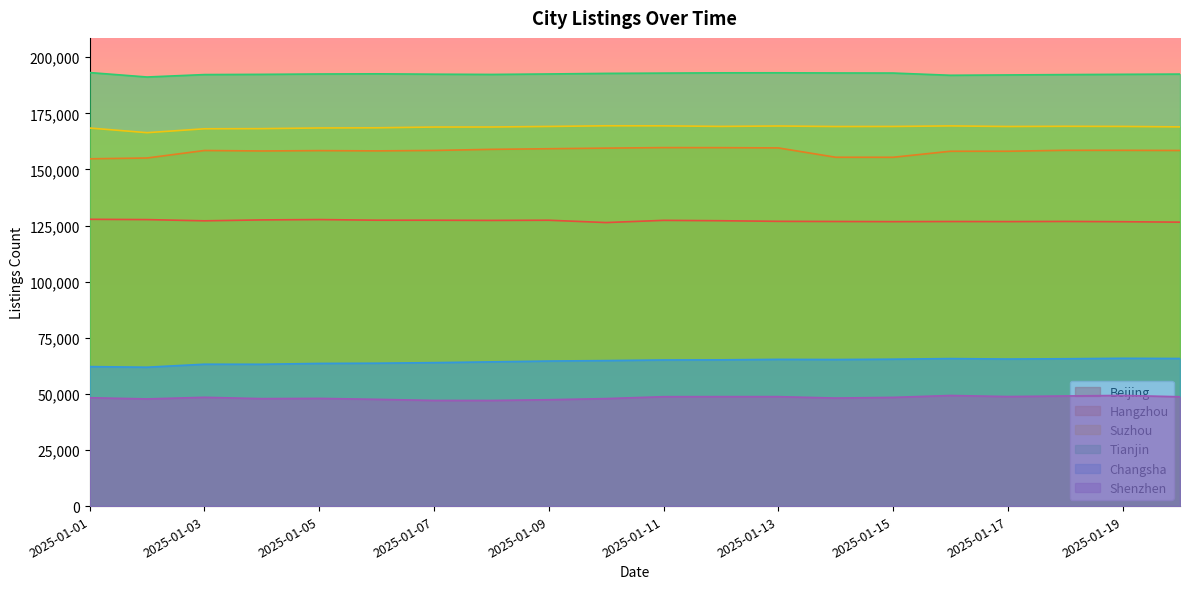

How many lines are shown in the chart?

6